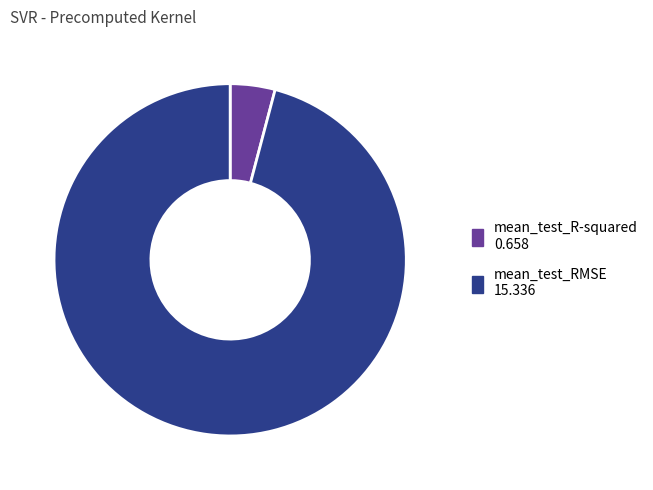

The mean_test_RMSE slice represents 96% of the pie. True or false?

True